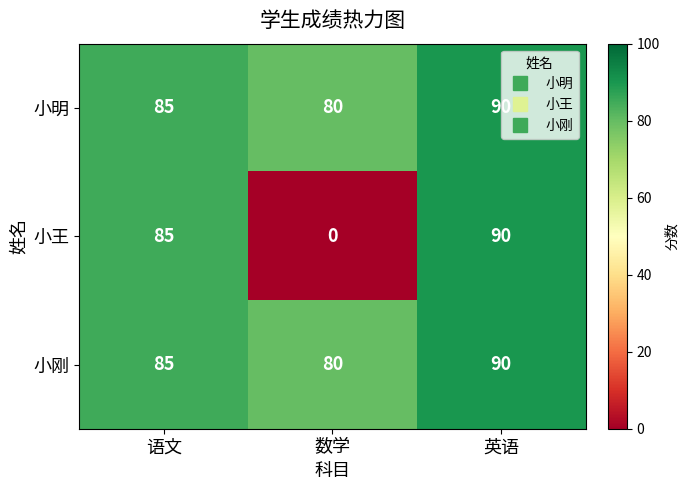

What is the difference between the 小王 values at 英语 and 语文?

5